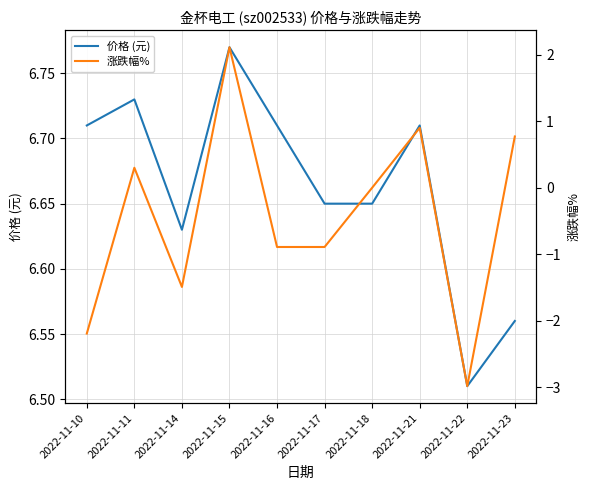

Is this an area chart (filled region under the line)?

No